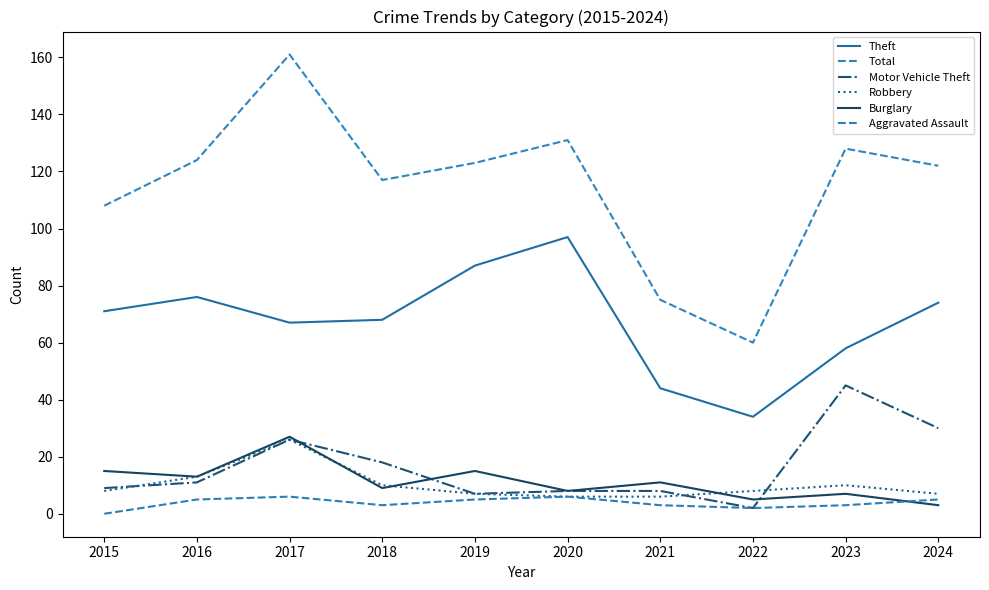

Which series has the largest total across all categories?

Total